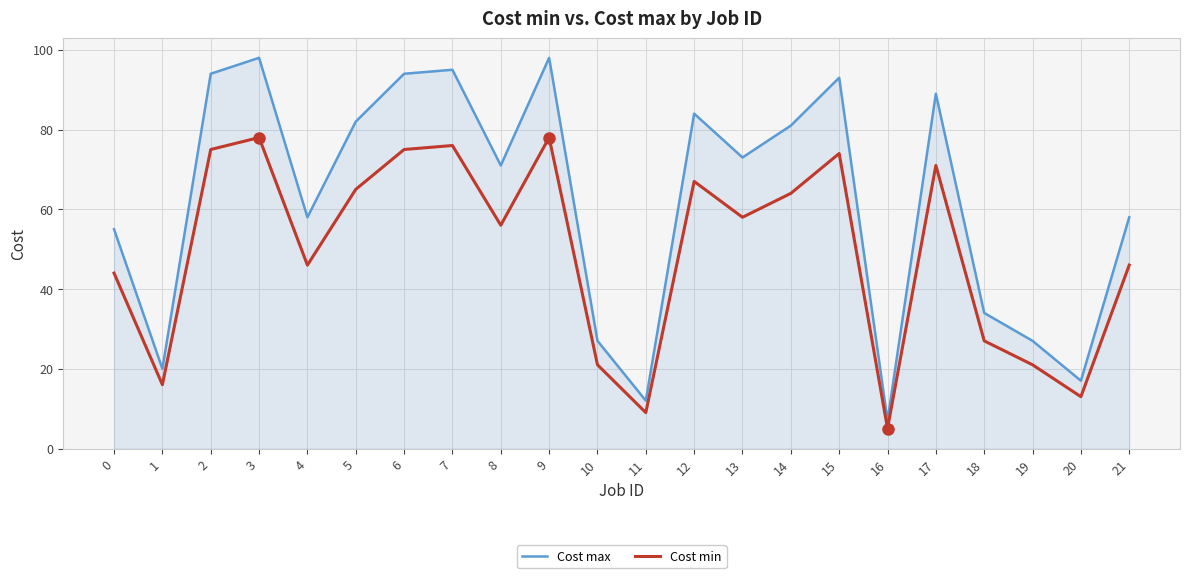

Is it true that Cost max equals 58 at 4?

True